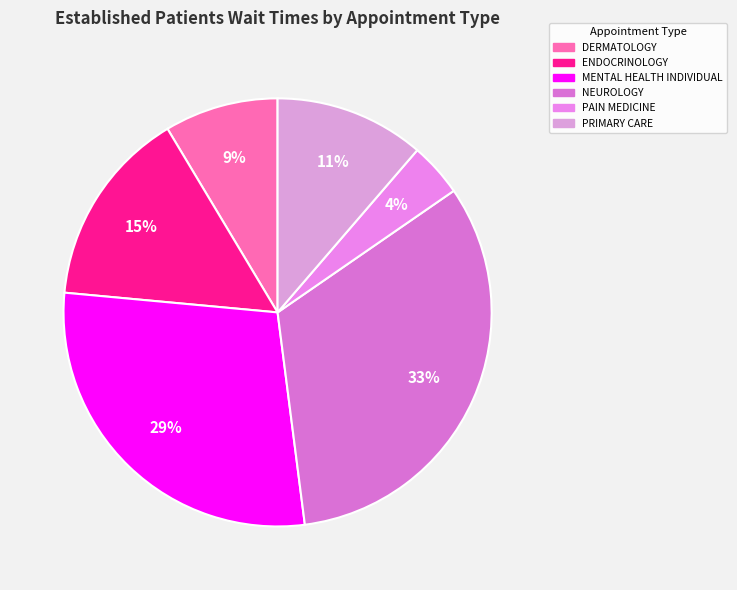

How many segments does this pie chart have?

6